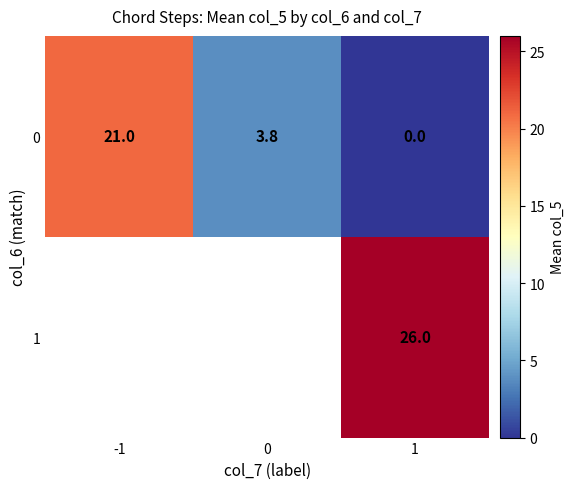

What is the sum of all 0 values?

24.8